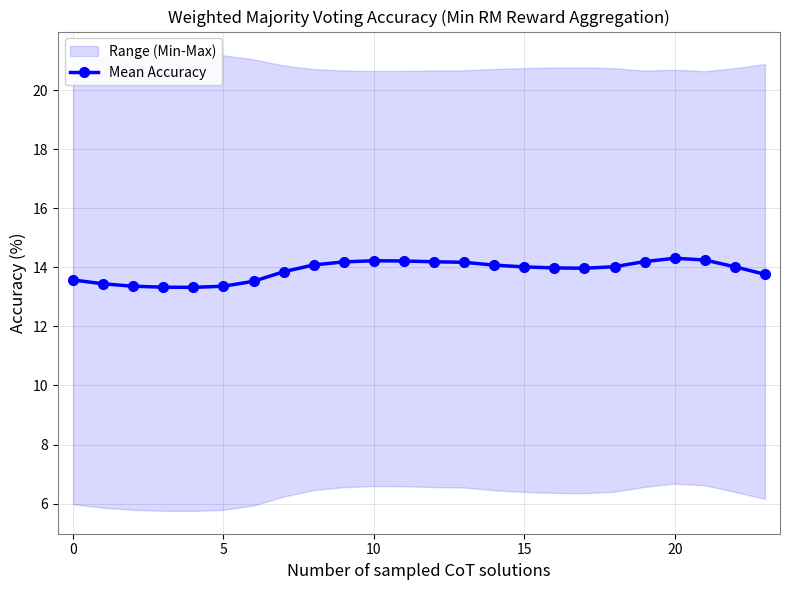

What is the greatest value displayed?

14.3